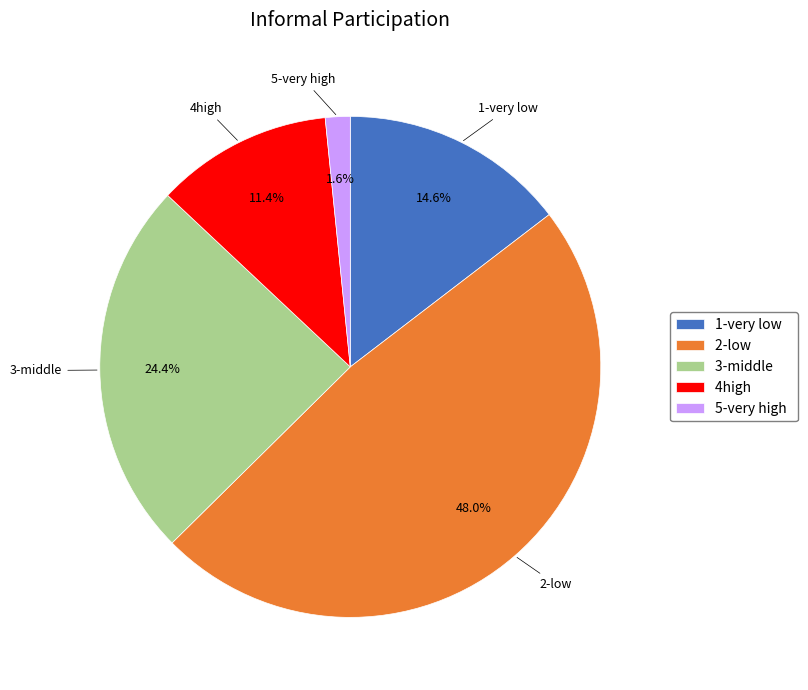

To the nearest percent, what percentage of the pie is 3-middle?

24%